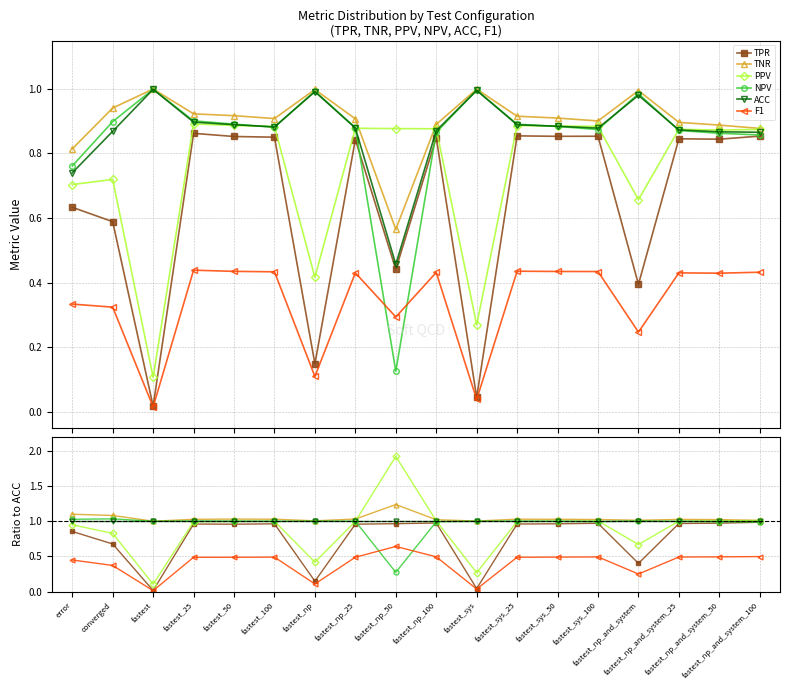

What is the spread (max minus min) of values at fastest_sys?

1.0